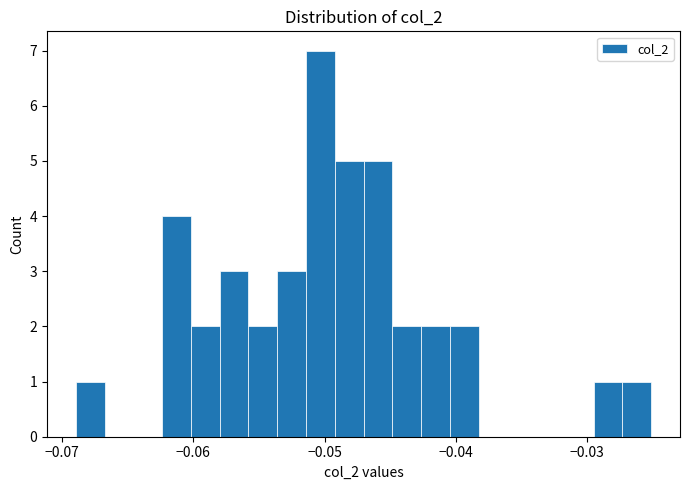

Around what value on the x-axis is the tallest bar? Give the approximate position of its centre, as read against the axis.

-0.050